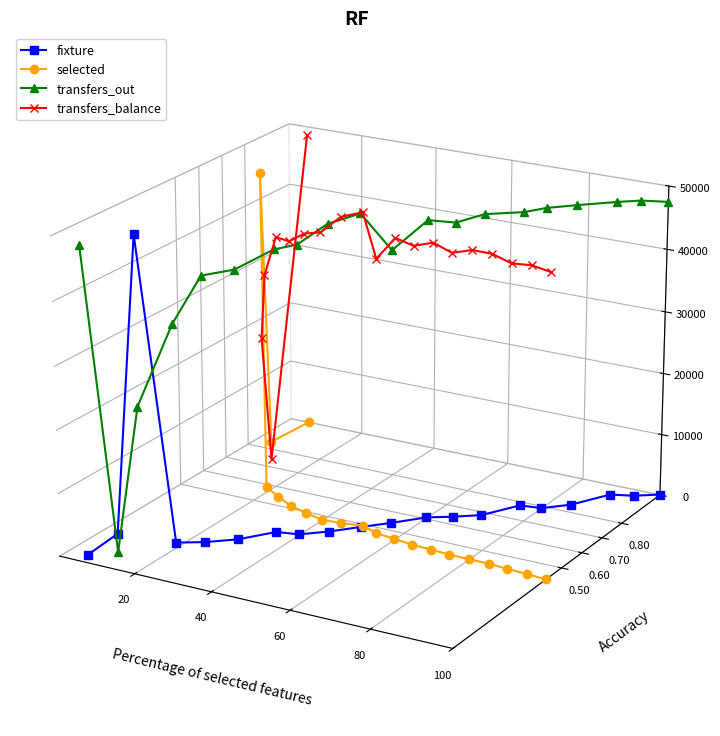

Is this an area chart (filled region under the line)?

No